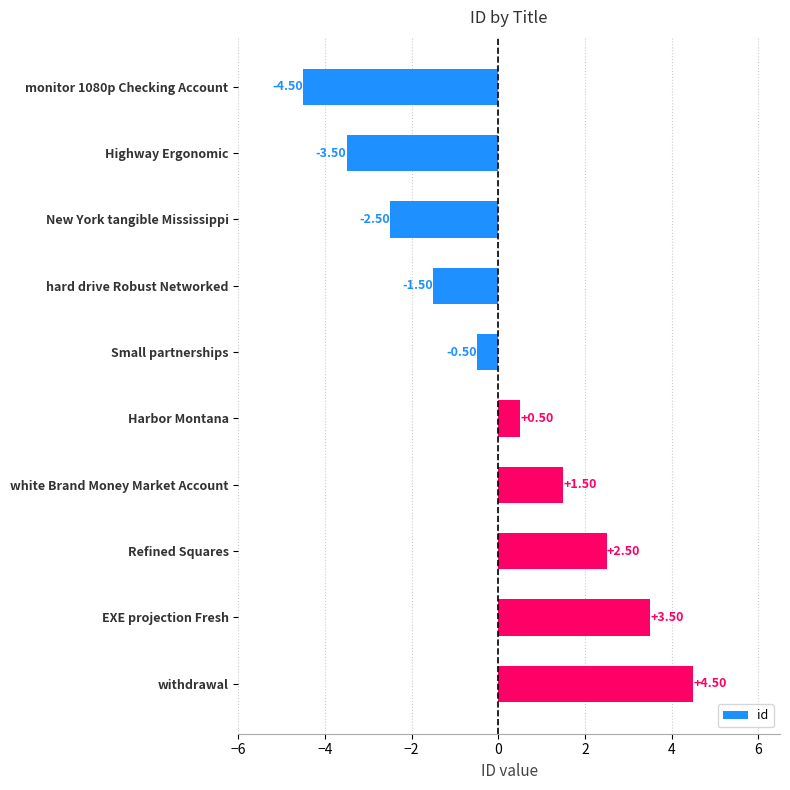

At which label is the value closest to 0?

Small partnerships